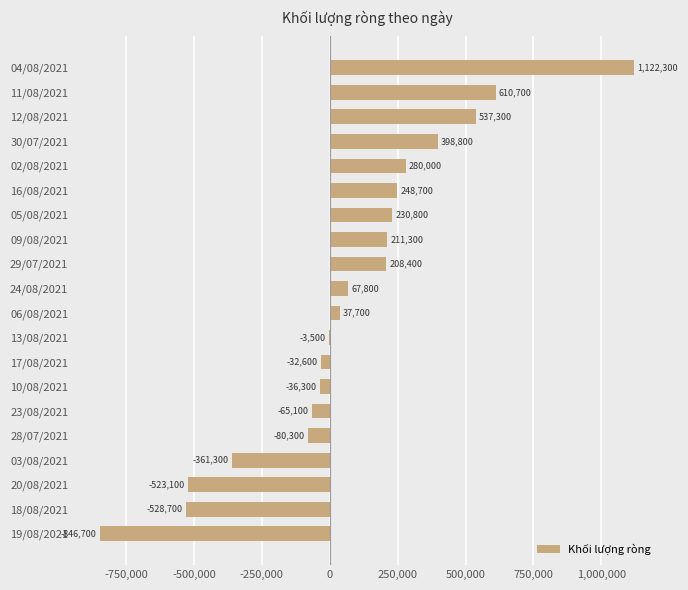

Reading bottom to top, what are all the values shown in this chart?

19/08/2021=-846700	18/08/2021=-528700	20/08/2021=-523100	03/08/2021=-361300	28/07/2021=-80300	23/08/2021=-65100	10/08/2021=-36300	17/08/2021=-32600	13/08/2021=-3500	06/08/2021=37700	24/08/2021=67800	29/07/2021=208400	09/08/2021=211300	05/08/2021=230800	16/08/2021=248700	02/08/2021=280000	30/07/2021=398800	12/08/2021=537300	11/08/2021=610700	04/08/2021=1122300